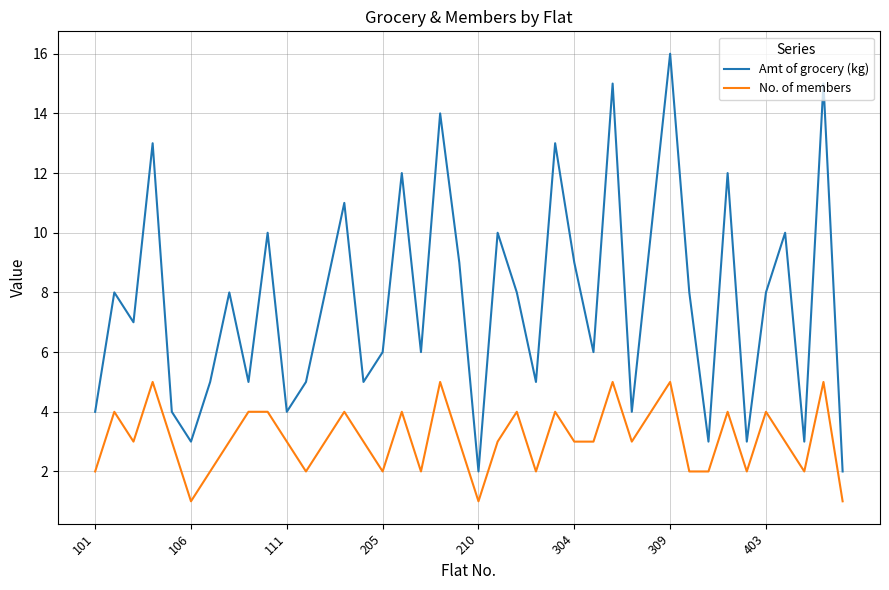

Which series has the largest range (max minus min)?

Amt of grocery (kg)